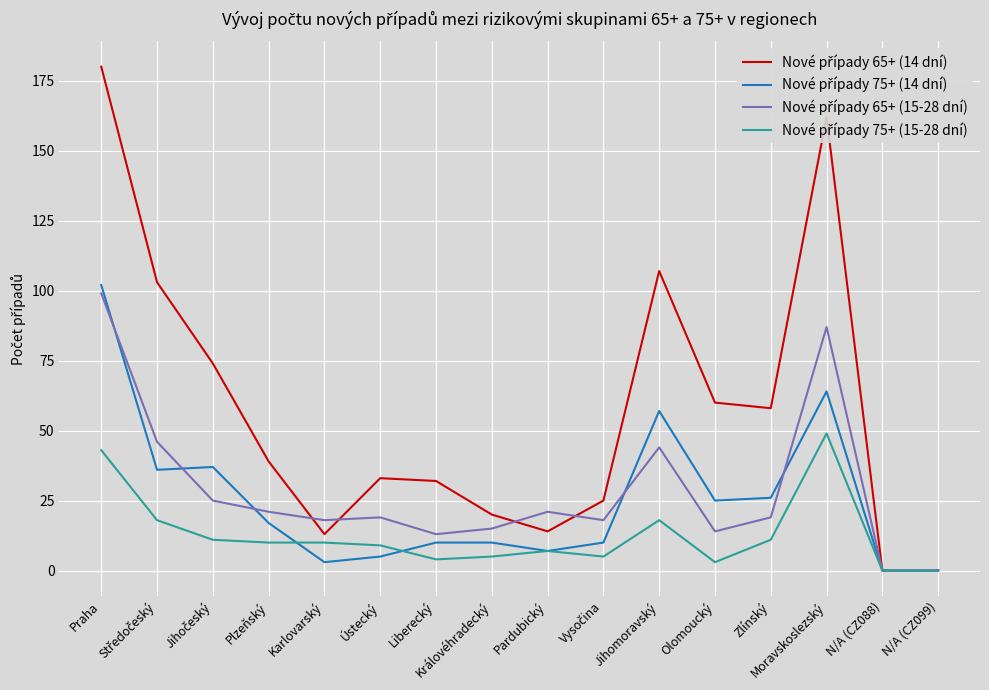

What is the greatest value displayed?

180